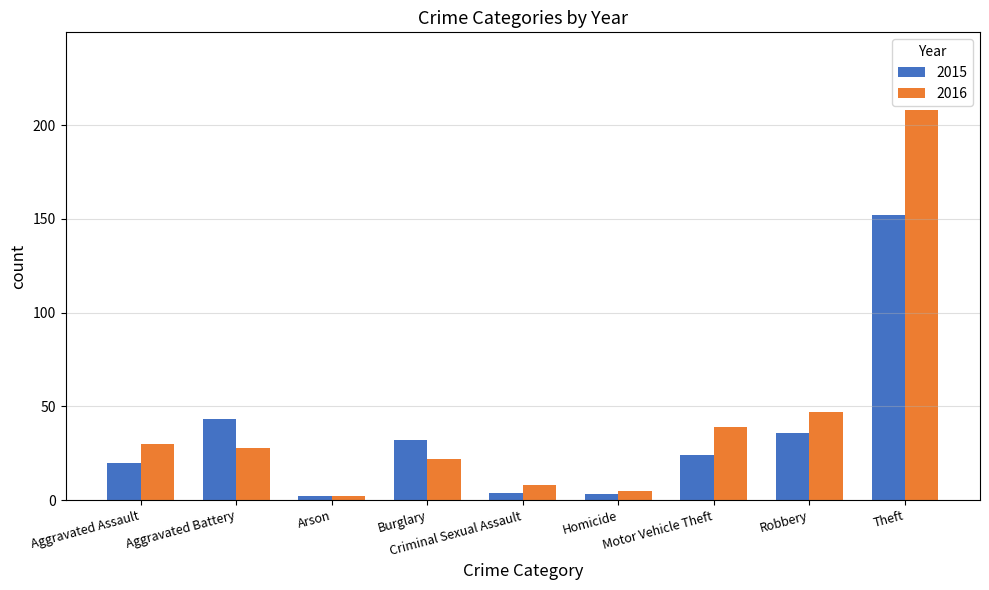

Is the value of 2016 at Robbery greater than the value of 2015 at Burglary?

Yes